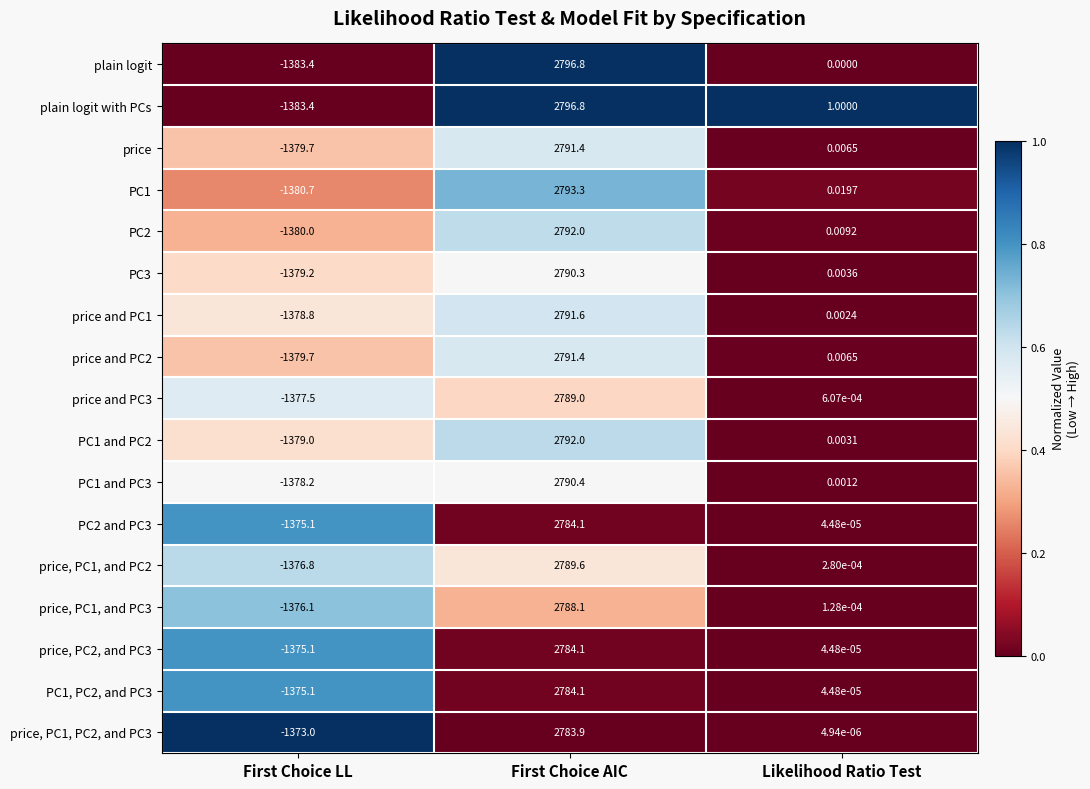

Rank the categories by PC1 and PC3 value from highest to lowest.

First Choice AIC, Likelihood Ratio Test, First Choice LL